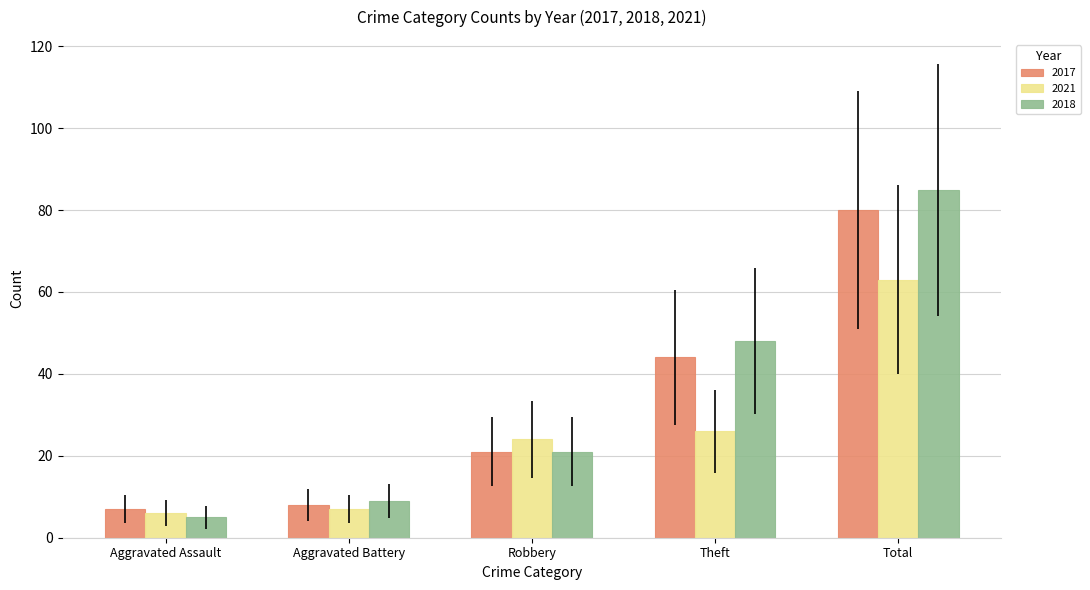

Reading left to right, transcribe all the data shown in this chart.

2017: Aggravated Assault=7	Aggravated Battery=8	Robbery=21	Theft=44	Total=80
2021: Aggravated Assault=6	Aggravated Battery=7	Robbery=24	Theft=26	Total=63
2018: Aggravated Assault=5	Aggravated Battery=9	Robbery=21	Theft=48	Total=85